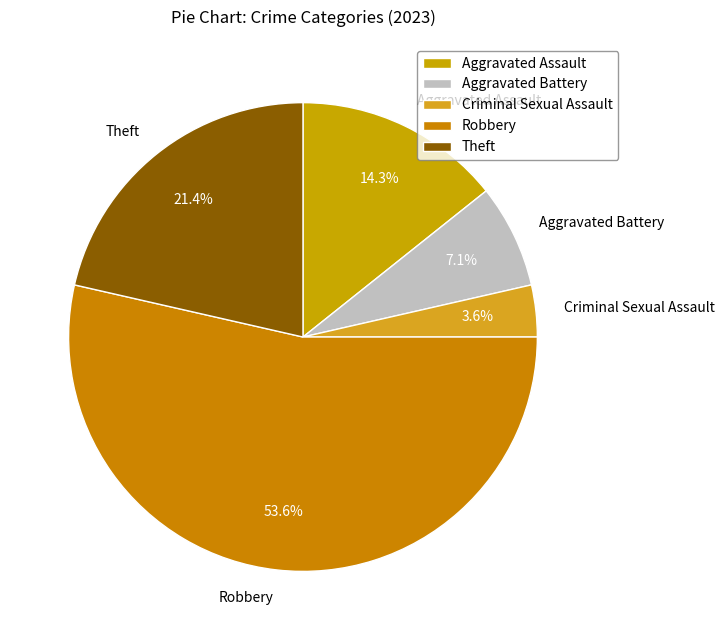

The Aggravated Battery slice represents 7% of the pie. True or false?

True